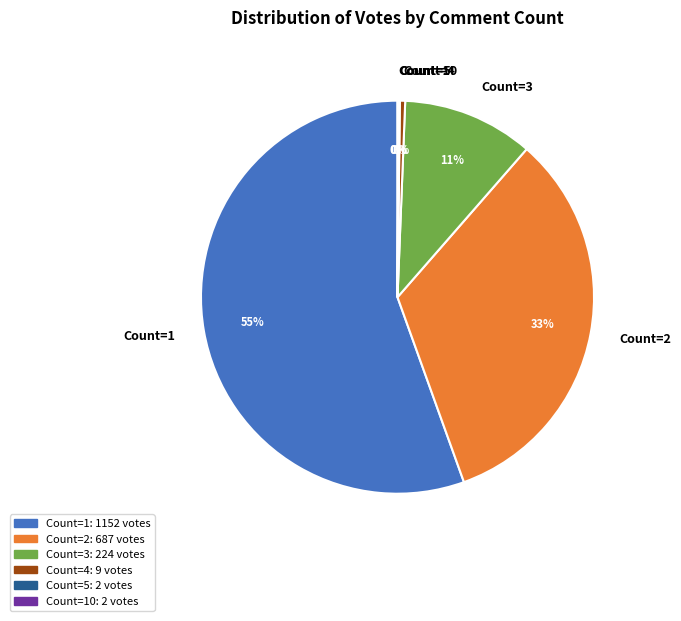

To the nearest percent, what is the average slice percentage?

17%